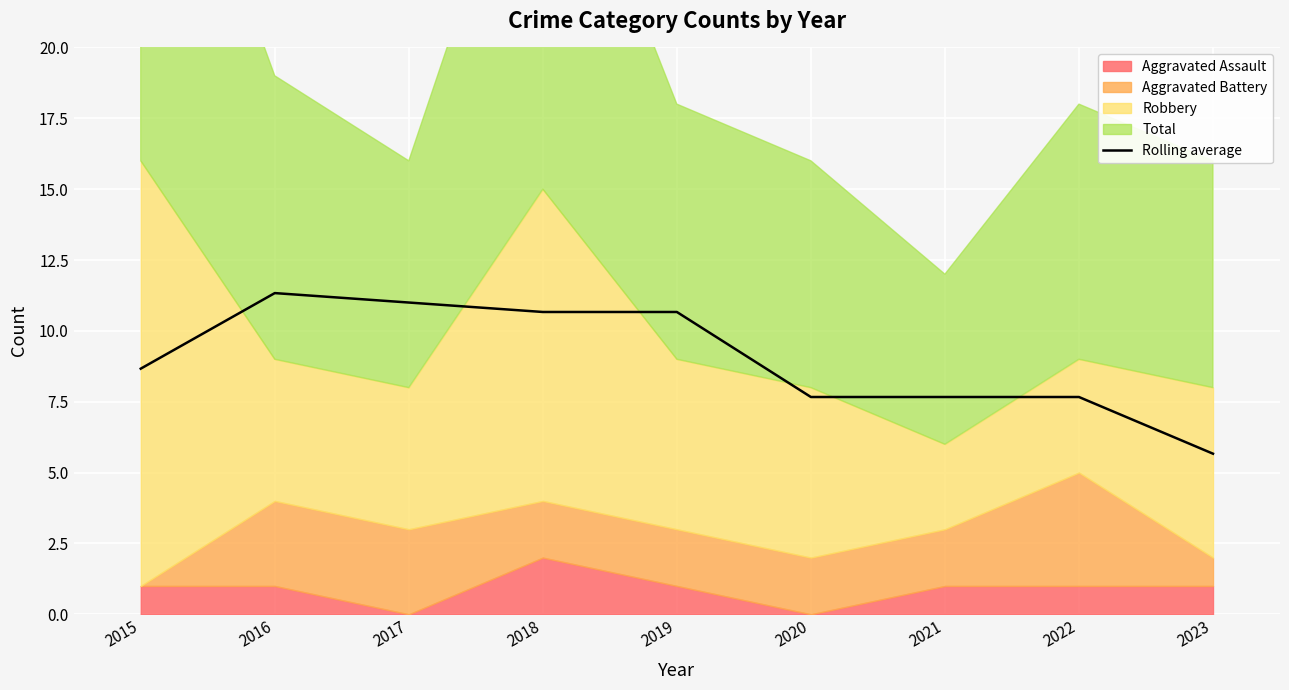

Reading right to left, list all the values displayed in this chart.

5.7	7.7	7.7	7.7	10.7	10.7	11.0	11.3	8.7